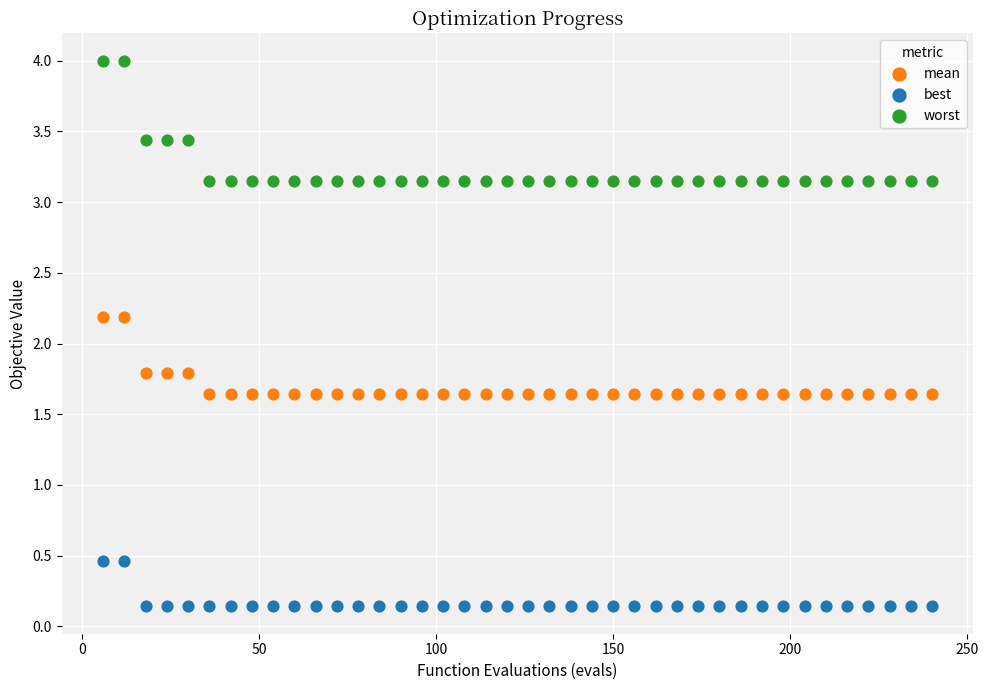

Across all data points, what is the range of X values (max minus min)?

234.0